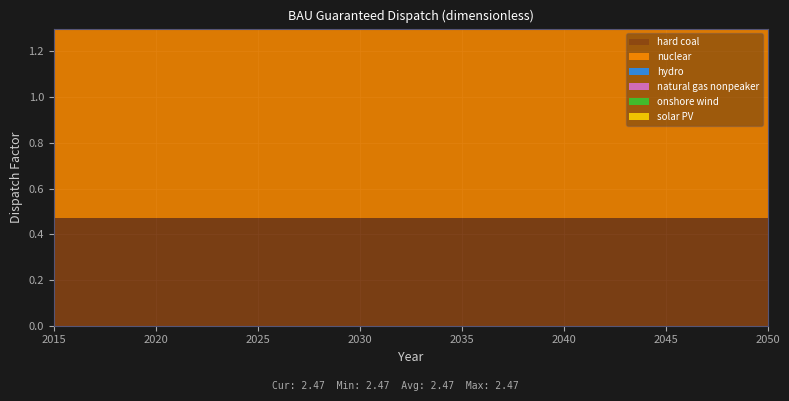

Reading left to right, transcribe all the data shown in this chart.

hard coal: 0.5	0.5	0.5	0.5	0.5	0.5	0.5	0.5	0.5	0.5	0.5	0.5	0.5	0.5	0.5	0.5	0.5	0.5	0.5	0.5	0.5	0.5	0.5	0.5	0.5	0.5	0.5	0.5	0.5	0.5	0.5	0.5	0.5	0.5	0.5	0.5
nuclear: 1.0	1.0	1.0	1.0	1.0	1.0	1.0	1.0	1.0	1.0	1.0	1.0	1.0	1.0	1.0	1.0	1.0	1.0	1.0	1.0	1.0	1.0	1.0	1.0	1.0	1.0	1.0	1.0	1.0	1.0	1.0	1.0	1.0	1.0	1.0	1.0
hydro: 1.0	1.0	1.0	1.0	1.0	1.0	1.0	1.0	1.0	1.0	1.0	1.0	1.0	1.0	1.0	1.0	1.0	1.0	1.0	1.0	1.0	1.0	1.0	1.0	1.0	1.0	1.0	1.0	1.0	1.0	1.0	1.0	1.0	1.0	1.0	1.0
natural gas nonpeaker: 0.0	0.0	0.0	0.0	0.0	0.0	0.0	0.0	0.0	0.0	0.0	0.0	0.0	0.0	0.0	0.0	0.0	0.0	0.0	0.0	0.0	0.0	0.0	0.0	0.0	0.0	0.0	0.0	0.0	0.0	0.0	0.0	0.0	0.0	0.0	0.0
onshore wind: 0.0	0.0	0.0	0.0	0.0	0.0	0.0	0.0	0.0	0.0	0.0	0.0	0.0	0.0	0.0	0.0	0.0	0.0	0.0	0.0	0.0	0.0	0.0	0.0	0.0	0.0	0.0	0.0	0.0	0.0	0.0	0.0	0.0	0.0	0.0	0.0
solar PV: 0.0	0.0	0.0	0.0	0.0	0.0	0.0	0.0	0.0	0.0	0.0	0.0	0.0	0.0	0.0	0.0	0.0	0.0	0.0	0.0	0.0	0.0	0.0	0.0	0.0	0.0	0.0	0.0	0.0	0.0	0.0	0.0	0.0	0.0	0.0	0.0